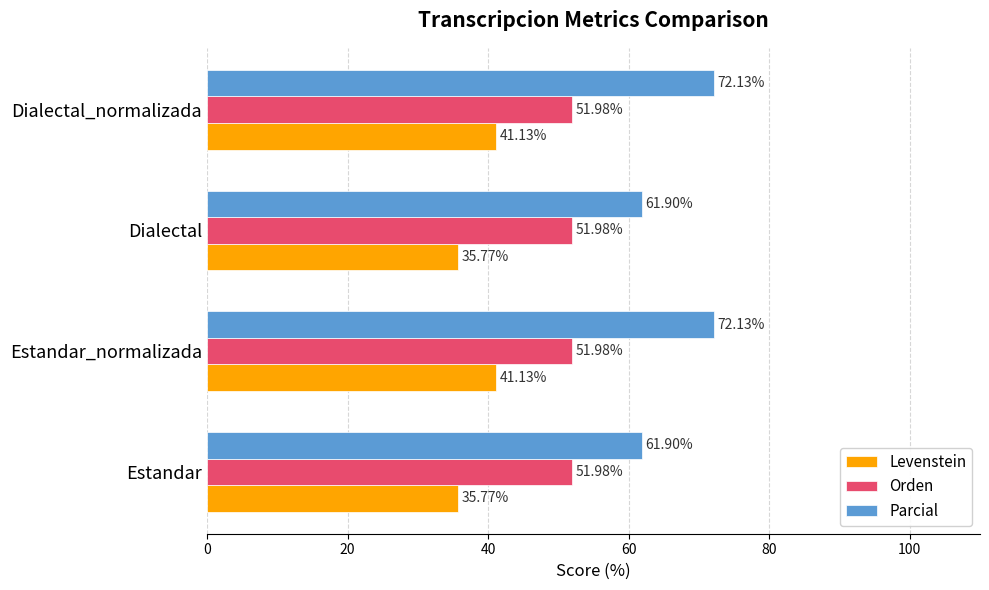

What is the spread (max minus min) of values at Estandar?

26.1